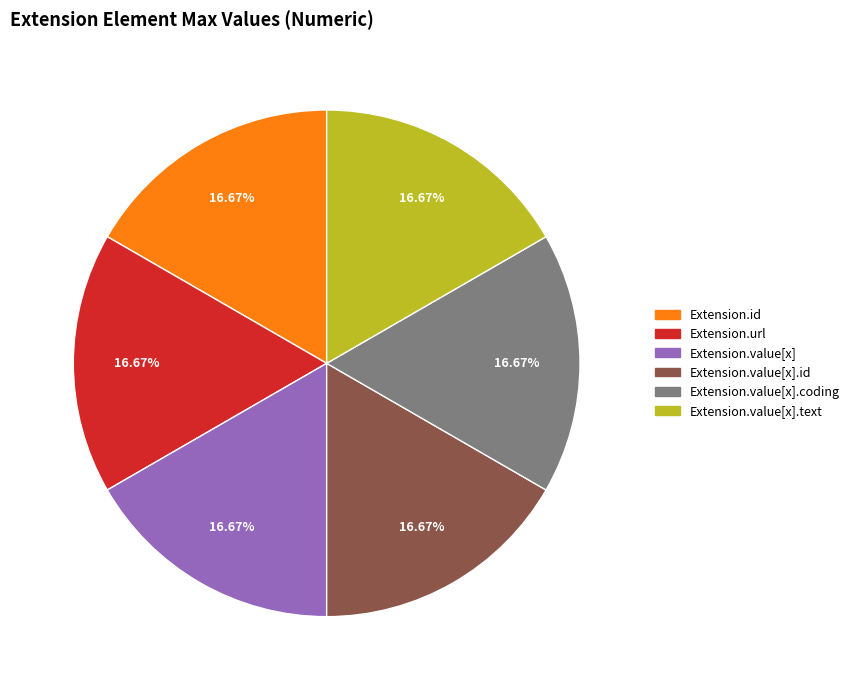

Is there any slice that represents more than half of the pie?

No